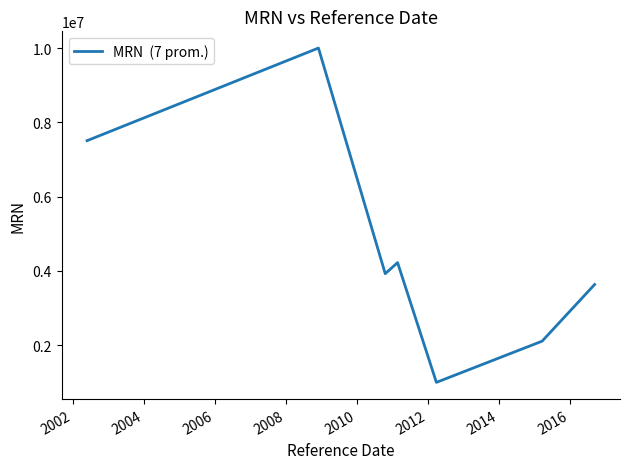

What is the greatest value displayed?

9999997